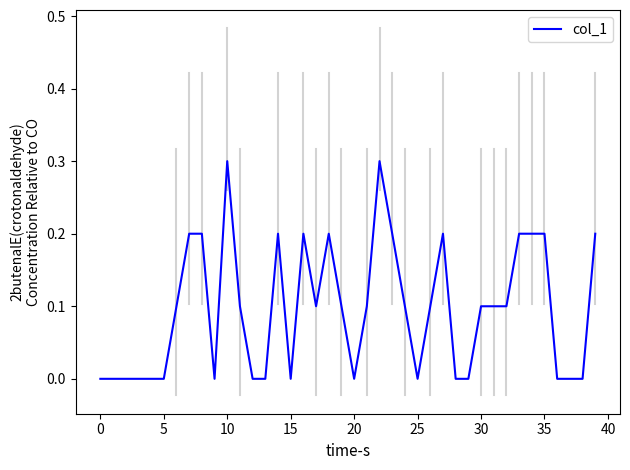

How many lines are shown in the chart?

1